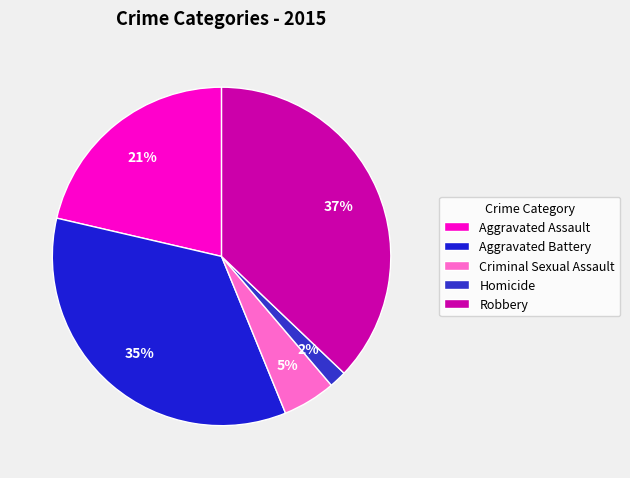

Between Homicide and Robbery, which is larger?

Robbery